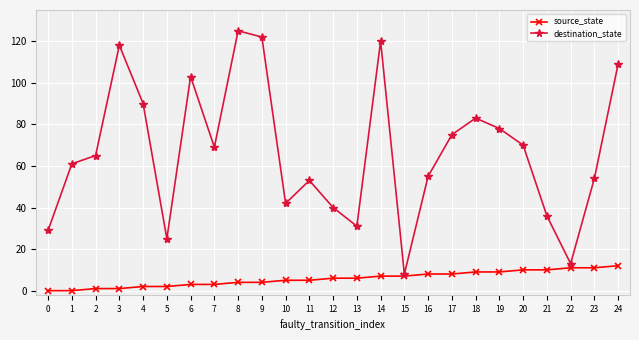

Rank the series at 4 from lowest to highest value.

source_state, destination_state